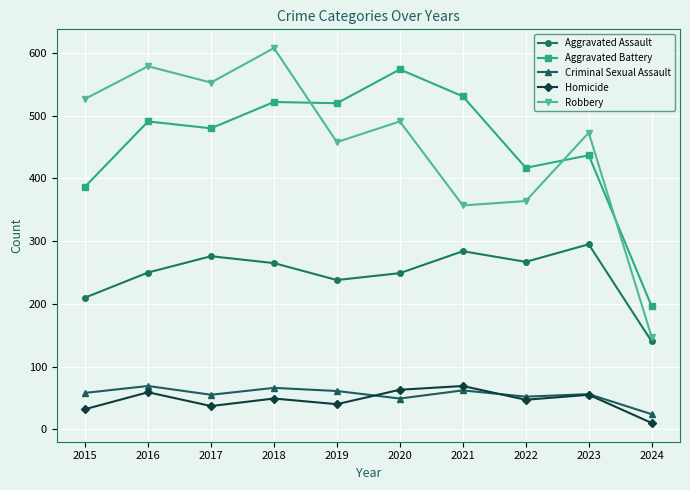

What is the difference between the maximum and minimum values in the Aggravated Battery series?

378